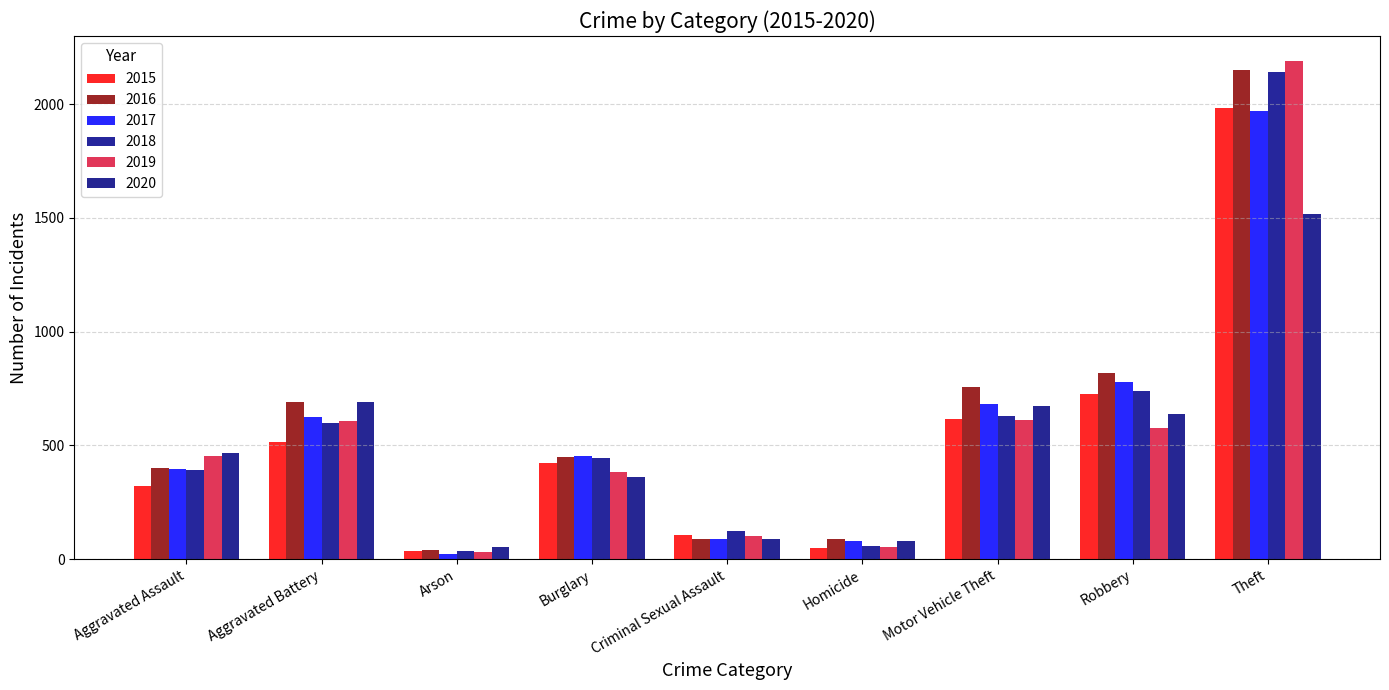

List the series in order of their peak value, lowest first.

2020, 2017, 2015, 2018, 2016, 2019